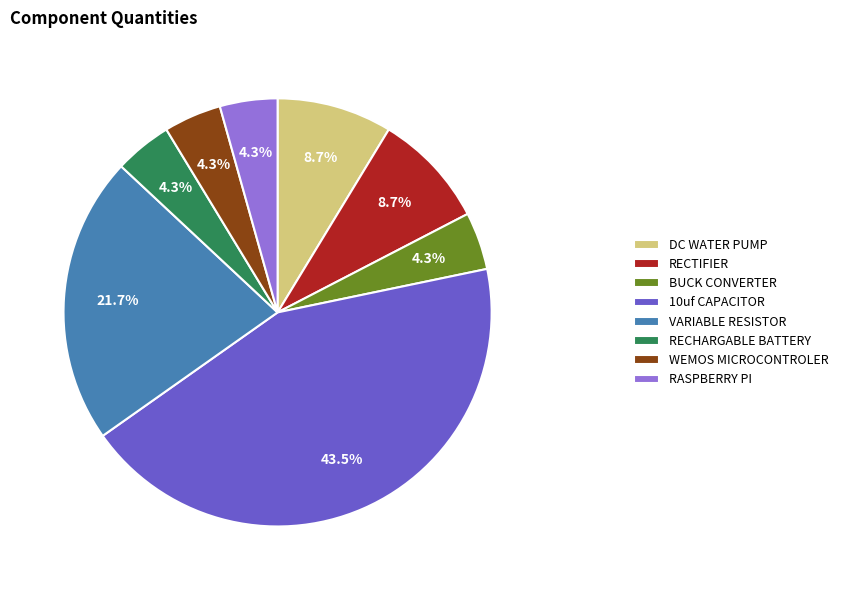

What portion of the pie excludes RASPBERRY PI?

95.7%